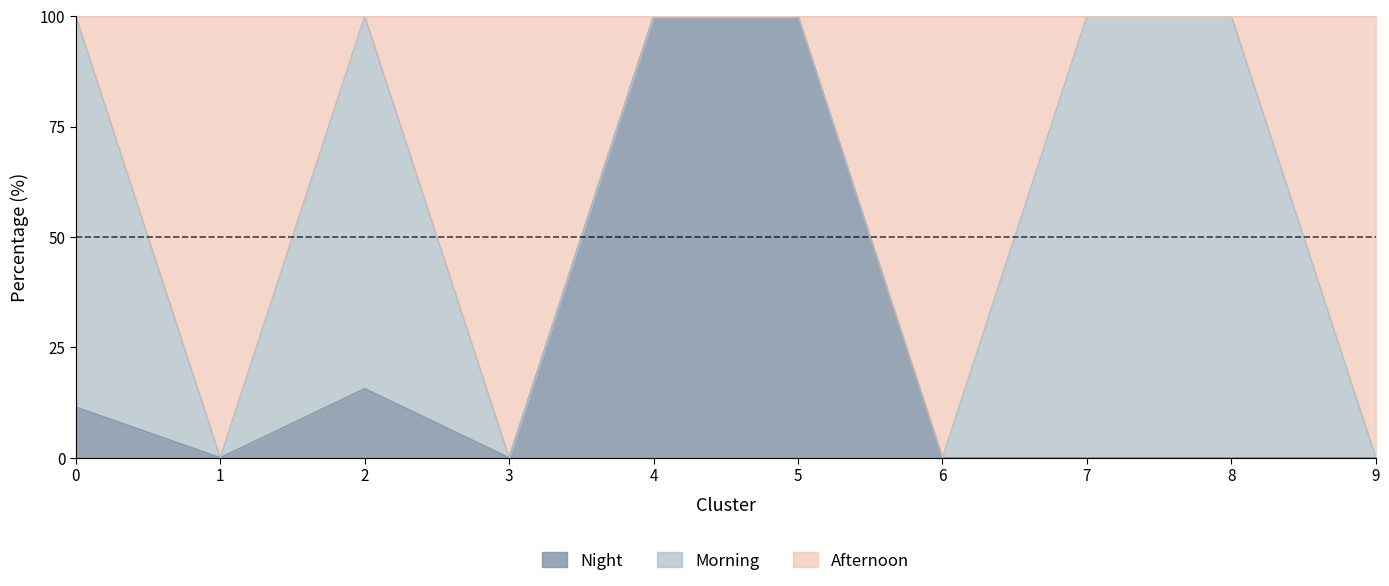

True or false: Night has a value of -35.1 at 7.

False